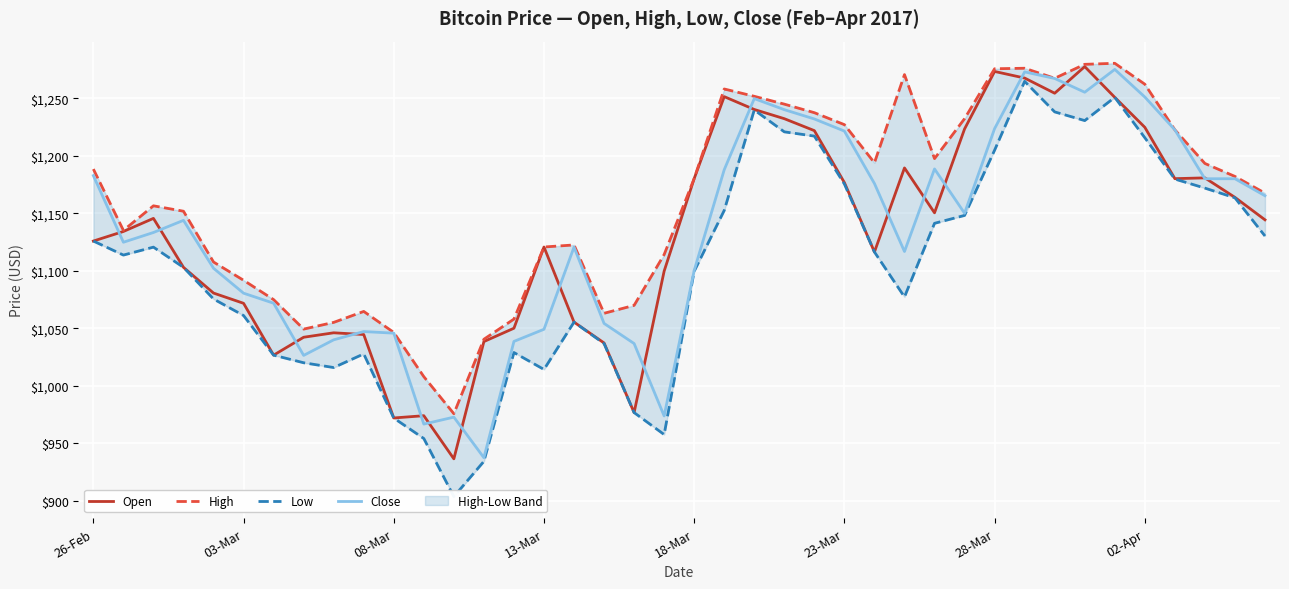

What is the value of the Open point at the 29th from the left?

1150.3